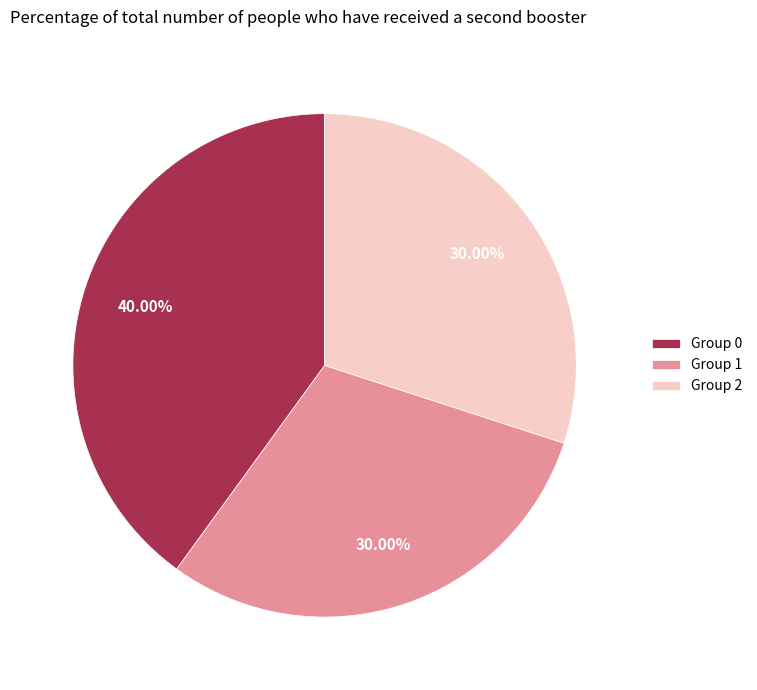

What is the ratio of the value at Group 2 to the value at Group 1?

1.0